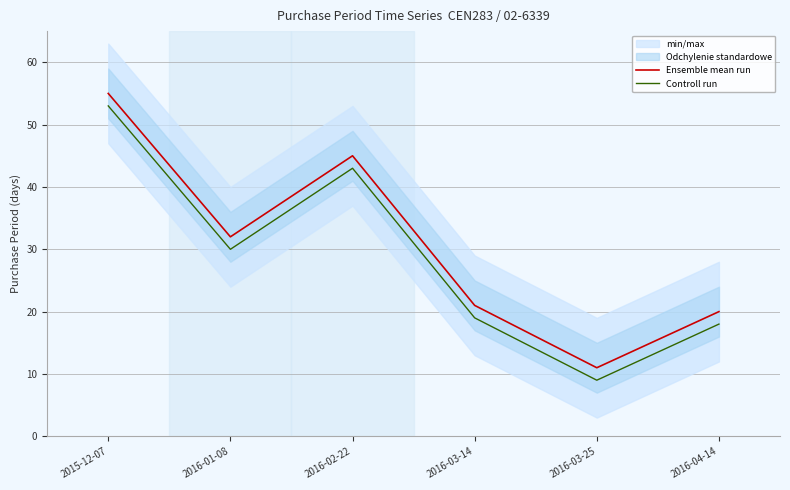

Reading right to left, transcribe all the data shown in this chart.

Ensemble mean run: 2016-04-14=20	2016-03-25=11	2016-03-14=21	2016-02-22=45	2016-01-08=32	2015-12-07=55
Controll run: 2016-04-14=18	2016-03-25=9	2016-03-14=19	2016-02-22=43	2016-01-08=30	2015-12-07=53